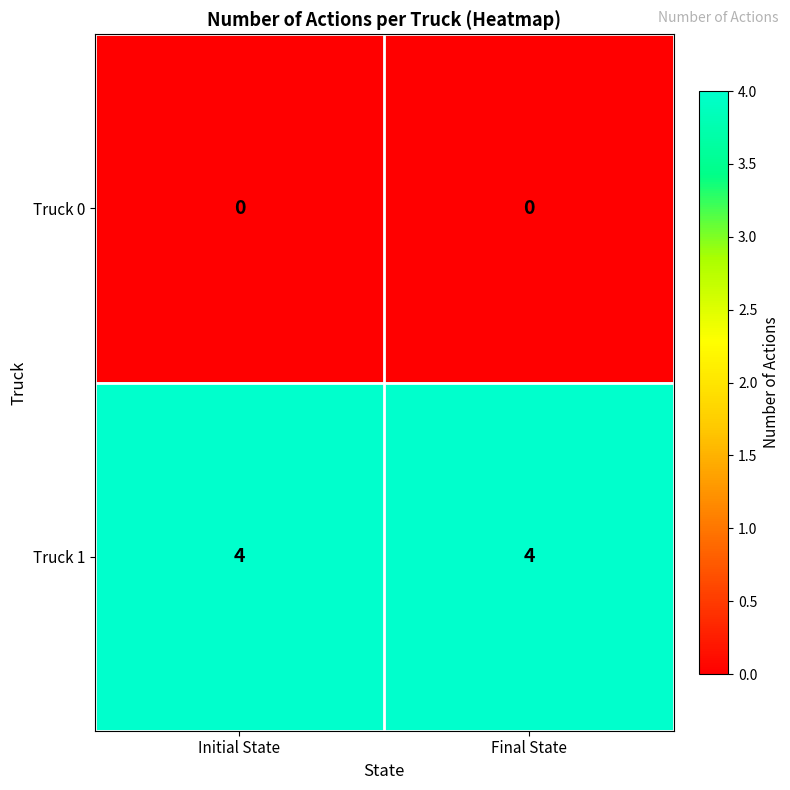

Reading left to right, list all the values displayed in this chart.

Truck 0: 0	0
Truck 1: 4	4